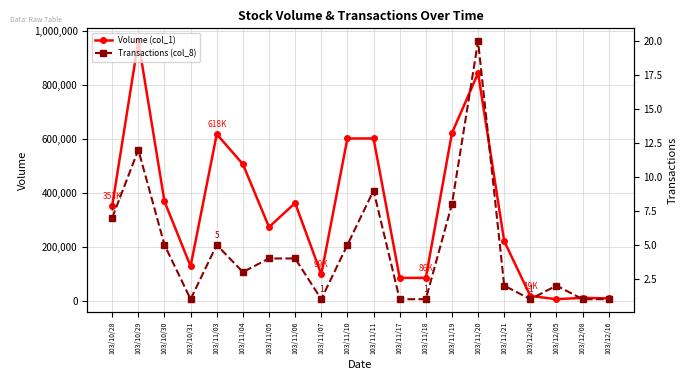

Rank the categories by Volume (col_1) value from lowest to highest.

103/12/05, 103/12/16, 103/12/08, 103/12/04, 103/11/17, 103/11/18, 103/11/07, 103/10/31, 103/11/21, 103/11/05, 103/10/28, 103/11/06, 103/10/30, 103/11/04, 103/11/10, 103/11/11, 103/11/03, 103/11/19, 103/11/20, 103/10/29